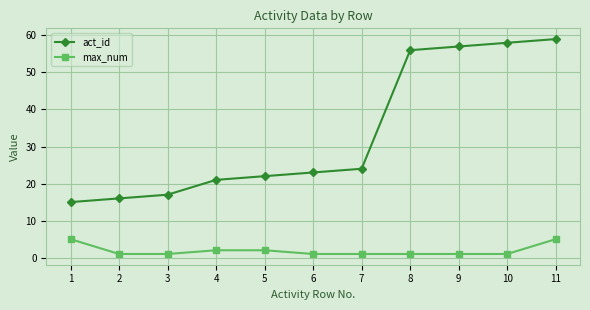

List the series in order of their overall mean, lowest first.

max_num, act_id